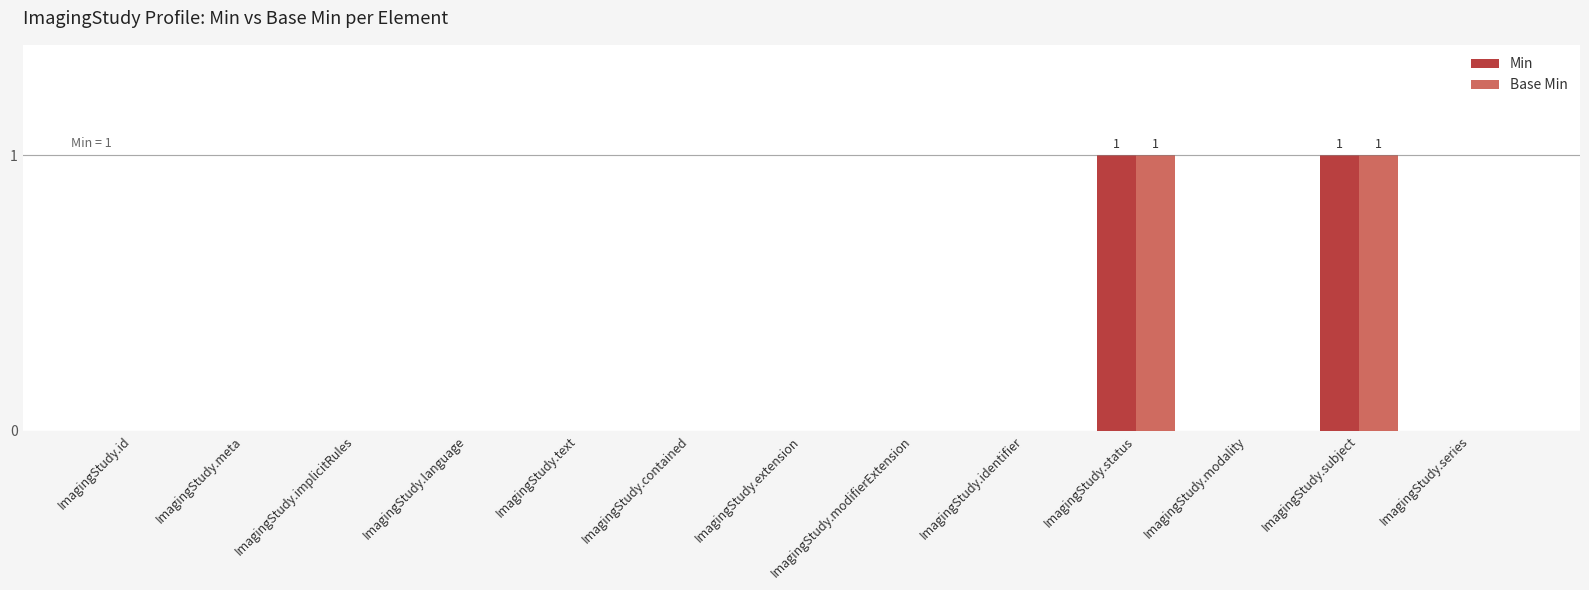

What is the label of the 5th bar from the left?

ImagingStudy.text